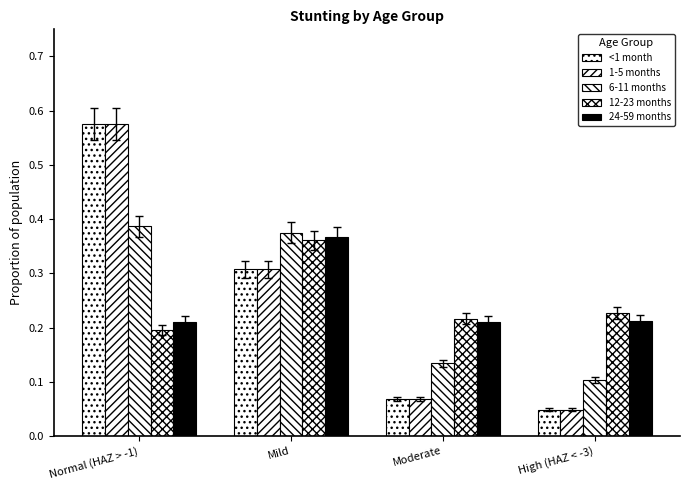

What is the average value of the 6-11 months series?

0.2